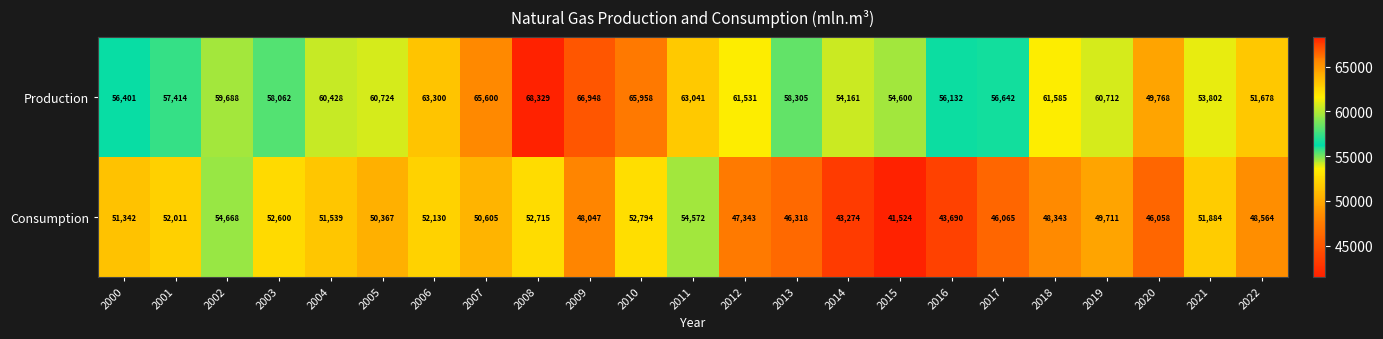

Where is Production nearest to the value 59048?

2002